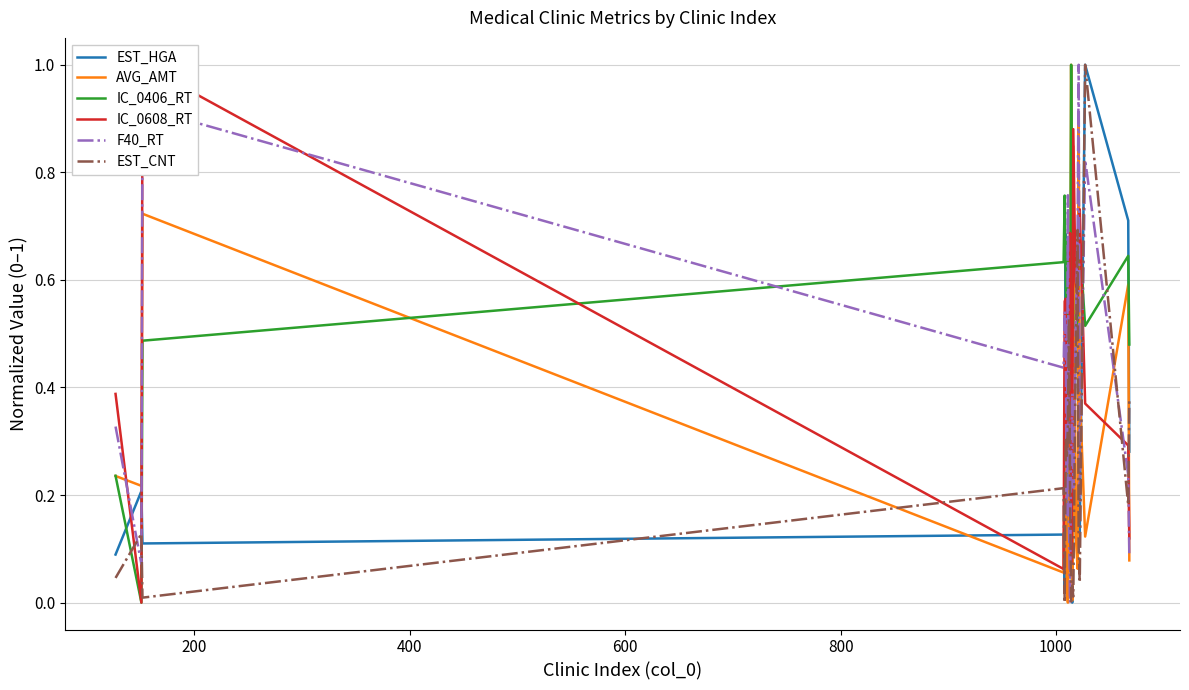

What are all the series names shown in the legend?

EST_HGA, AVG_AMT, IC_0406_RT, IC_0608_RT, F40_RT, EST_CNT